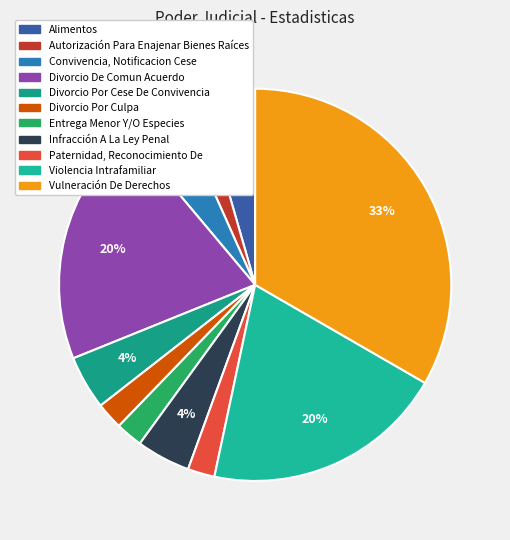

Which slice is the smallest?

Autorización Para Enajenar Bienes Raíces